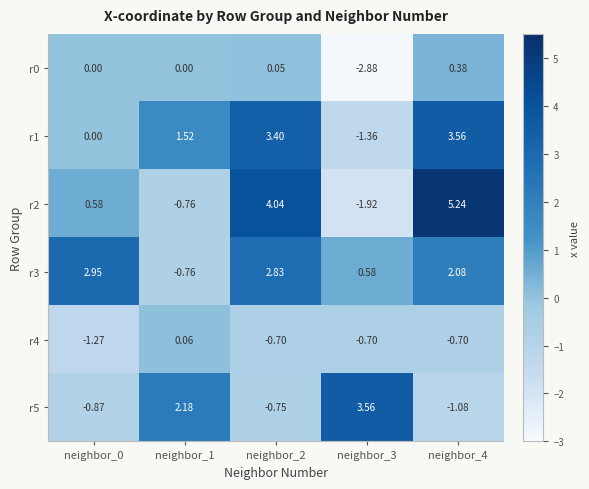

Rank the series at neighbor_4 from lowest to highest value.

r5, r4, r0, r3, r1, r2